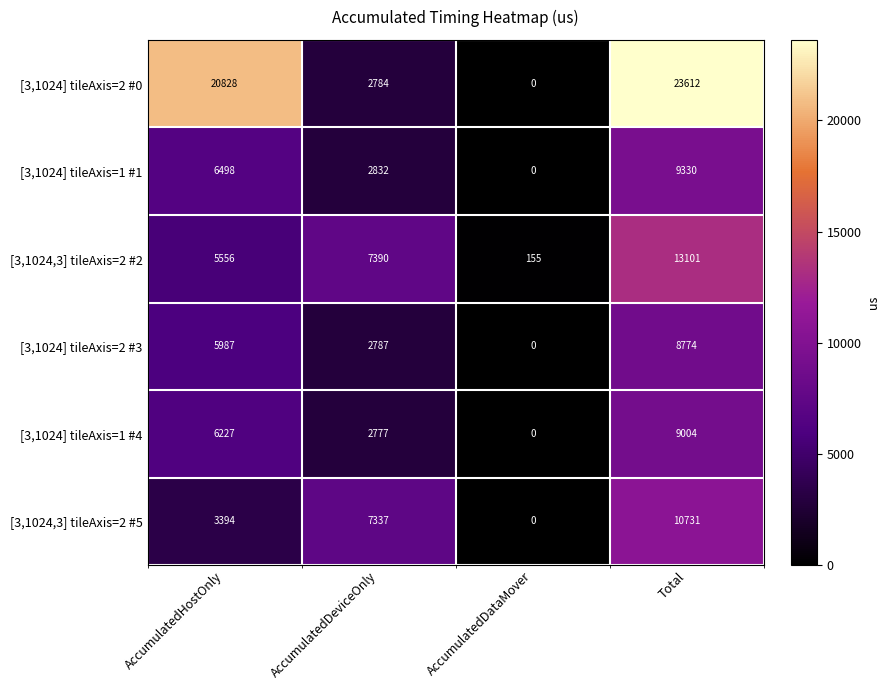

Count the [3,1024] tileAxis=1 #1 values in the range 2832 to 9330.

3